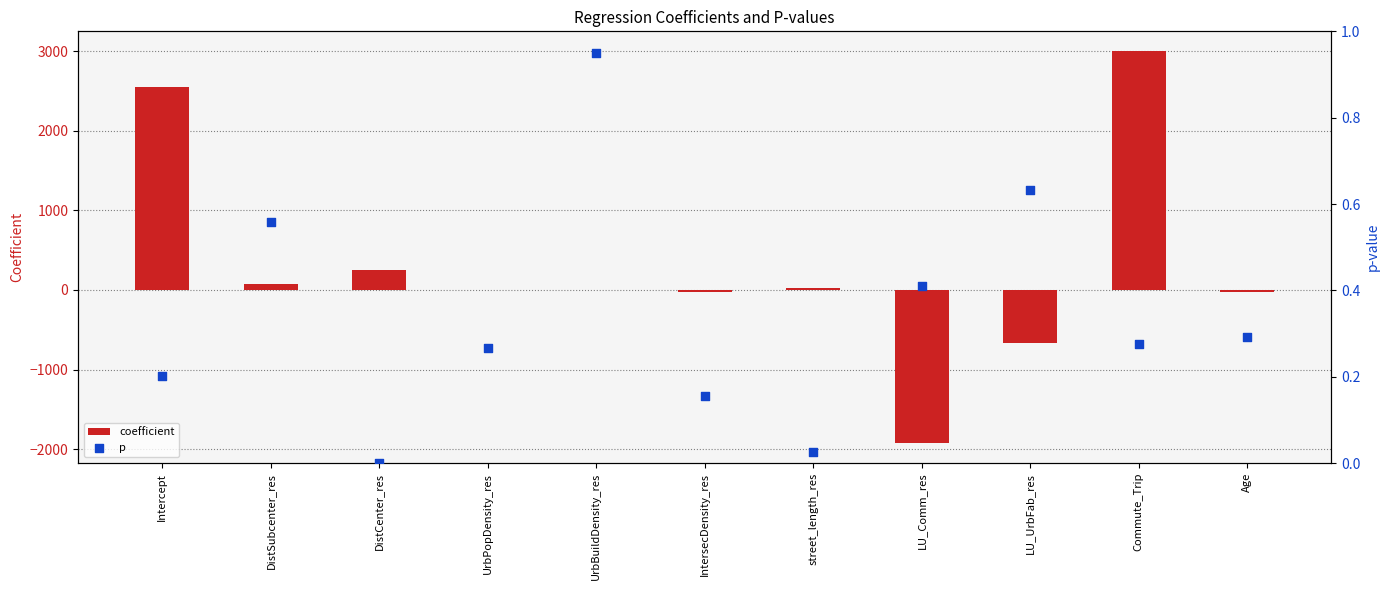

At which category is the sum across all series the highest?

Commute_Trip